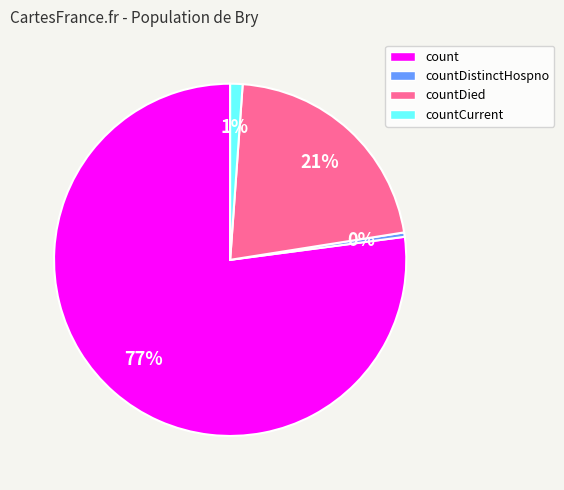

Count the number of slices in the pie.

4